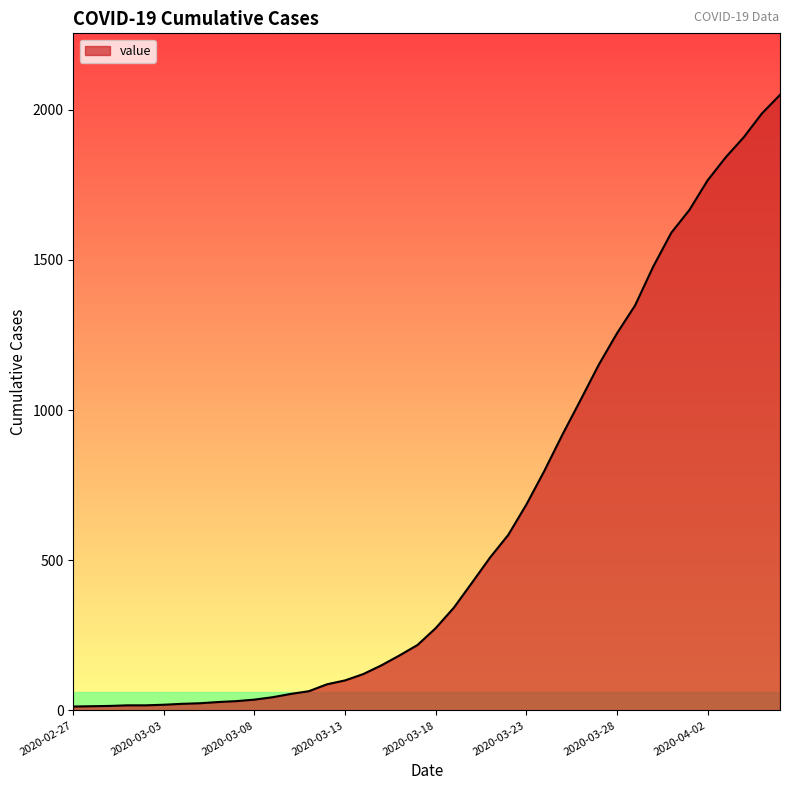

What is the maximum value shown in the chart?

2049